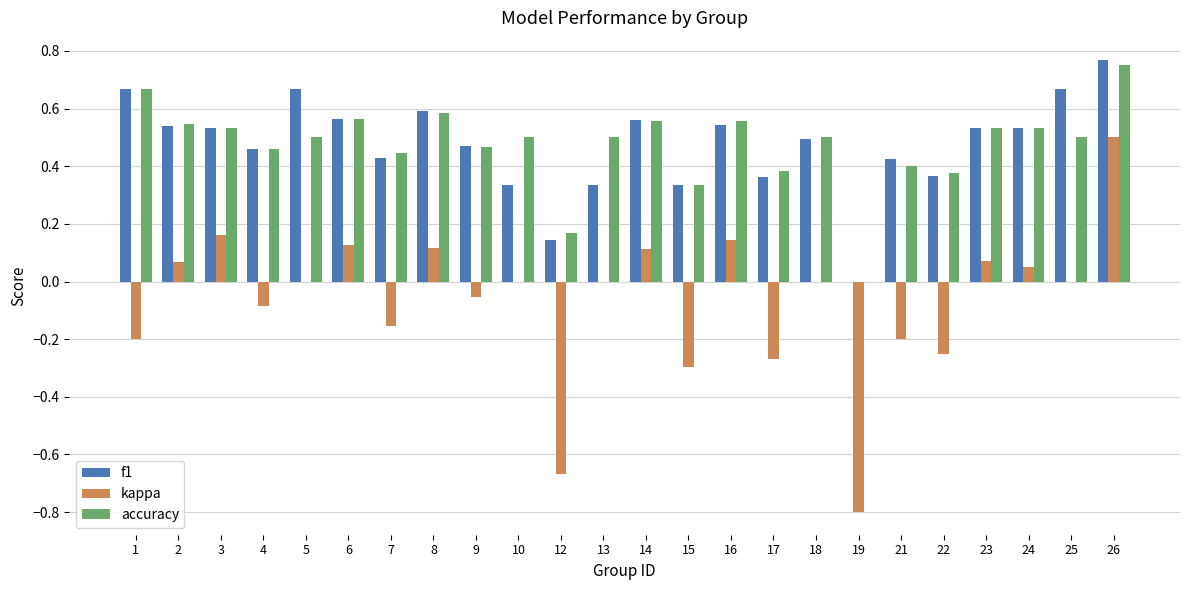

What are all the series names shown in the legend?

f1, kappa, accuracy